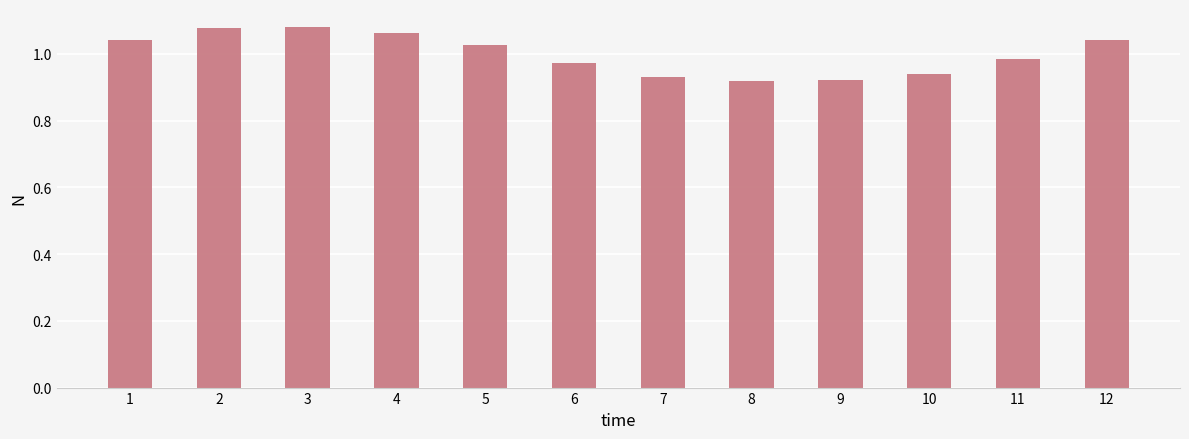

What is the difference between the second highest and minimum values?

0.2